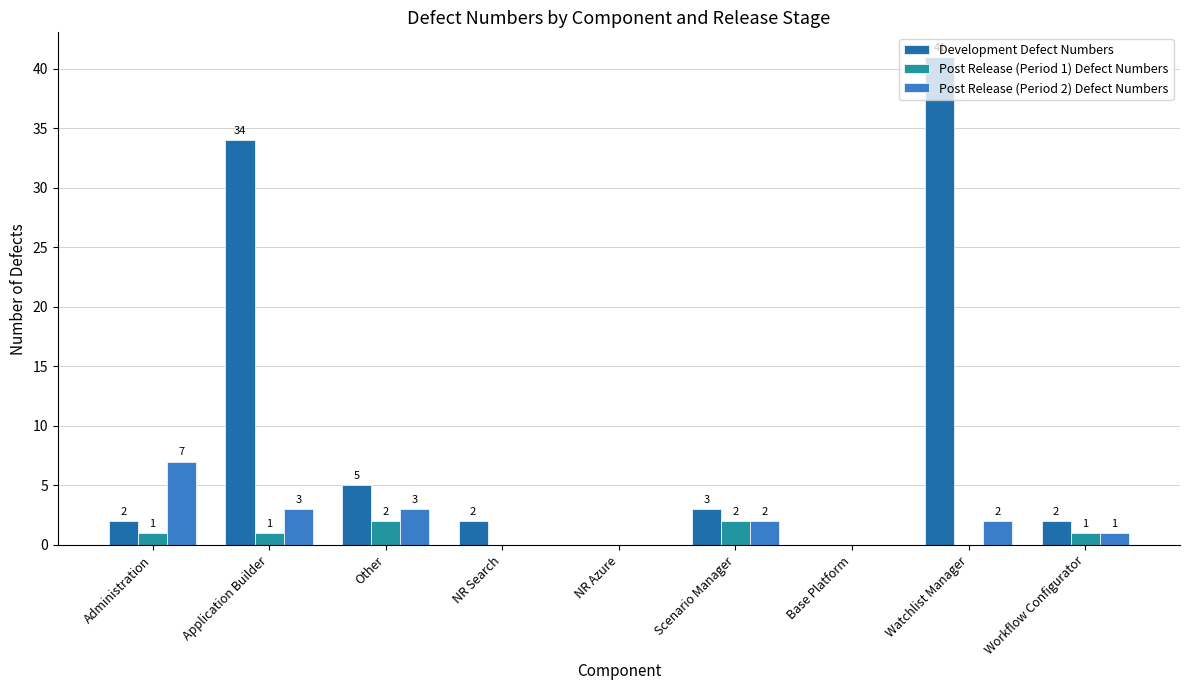

What value does the Development Defect Numbers series have at Watchlist Manager?

41